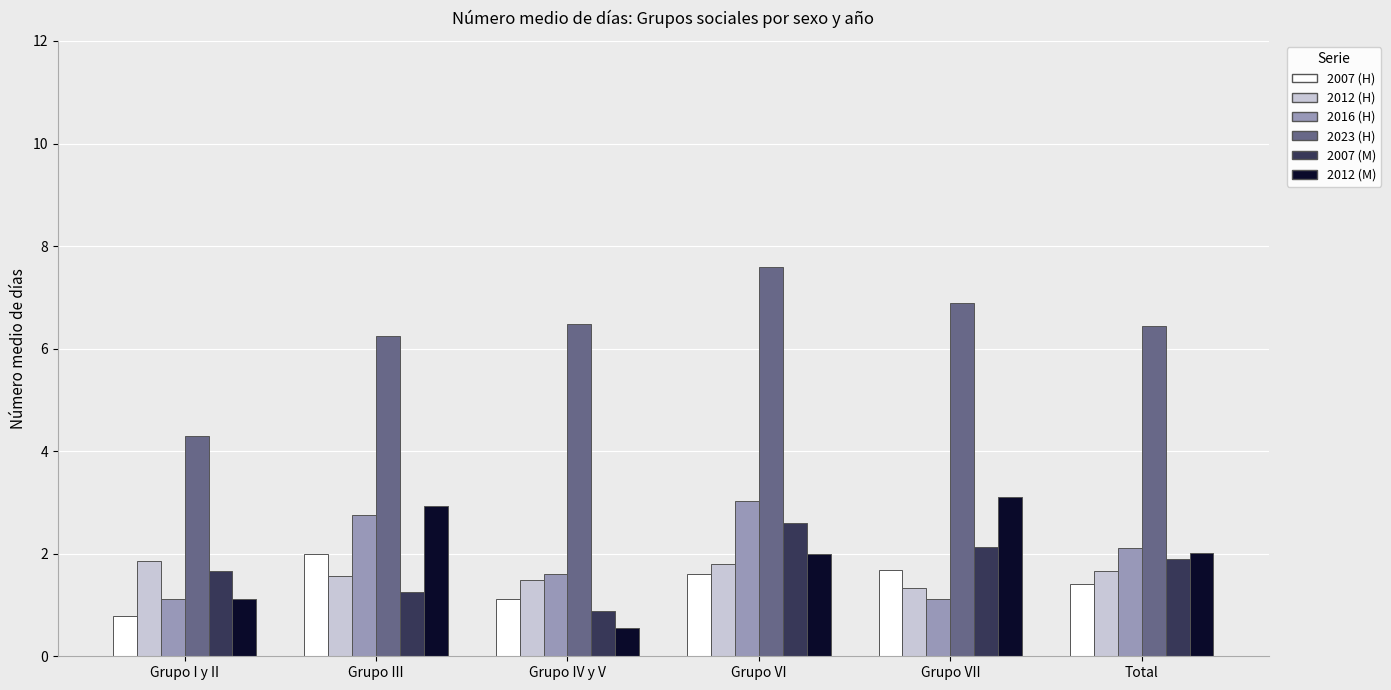

What is the minimum value shown in the chart?

0.5